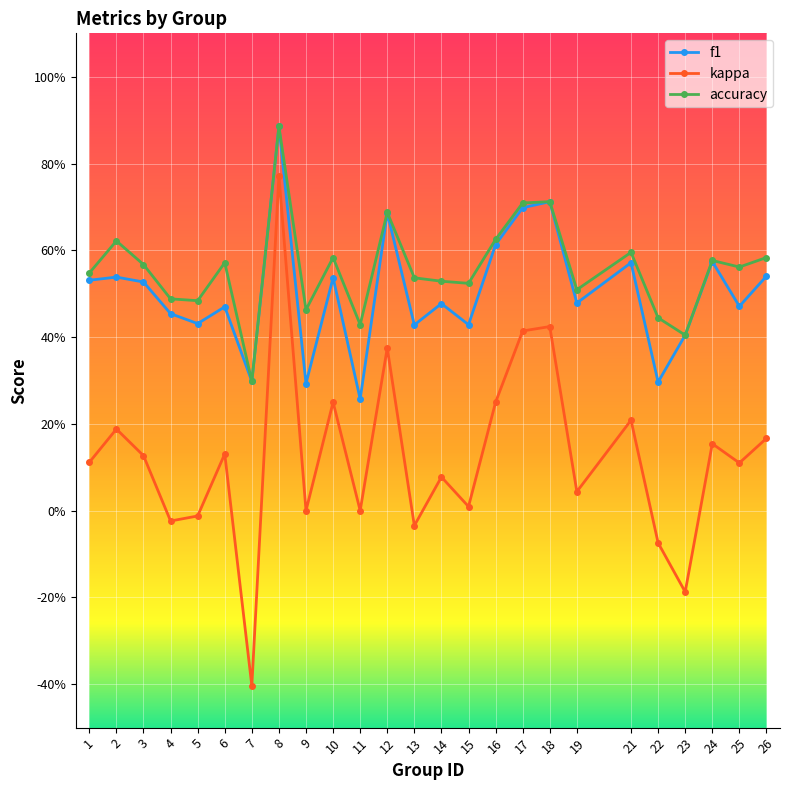

Between 9 and 15, which series saw the biggest shift?

f1